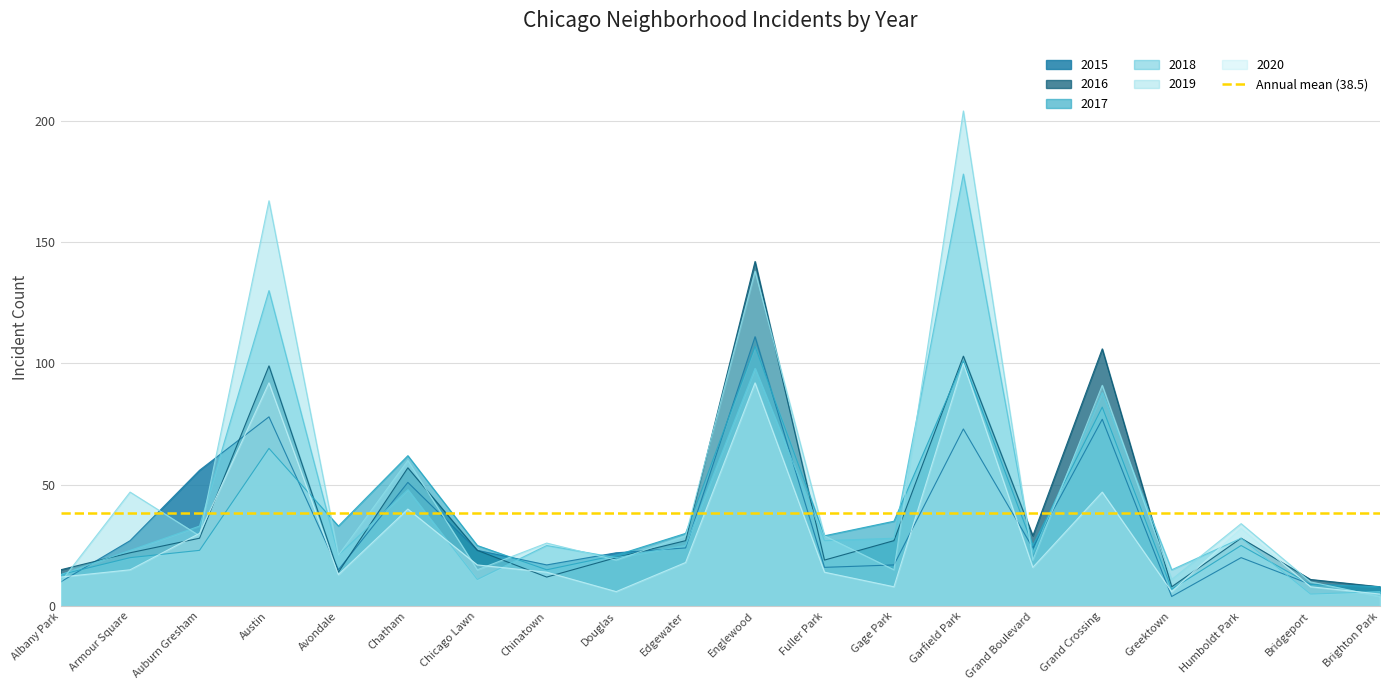

Where is the first local maximum for 2020?

Austin